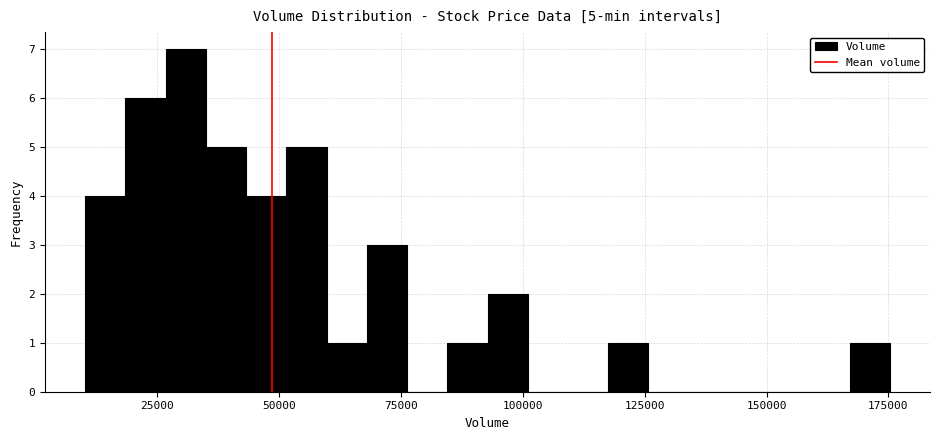

Around what value on the x-axis is the tallest bar? Give the approximate position of its centre, as read against the axis.

30000